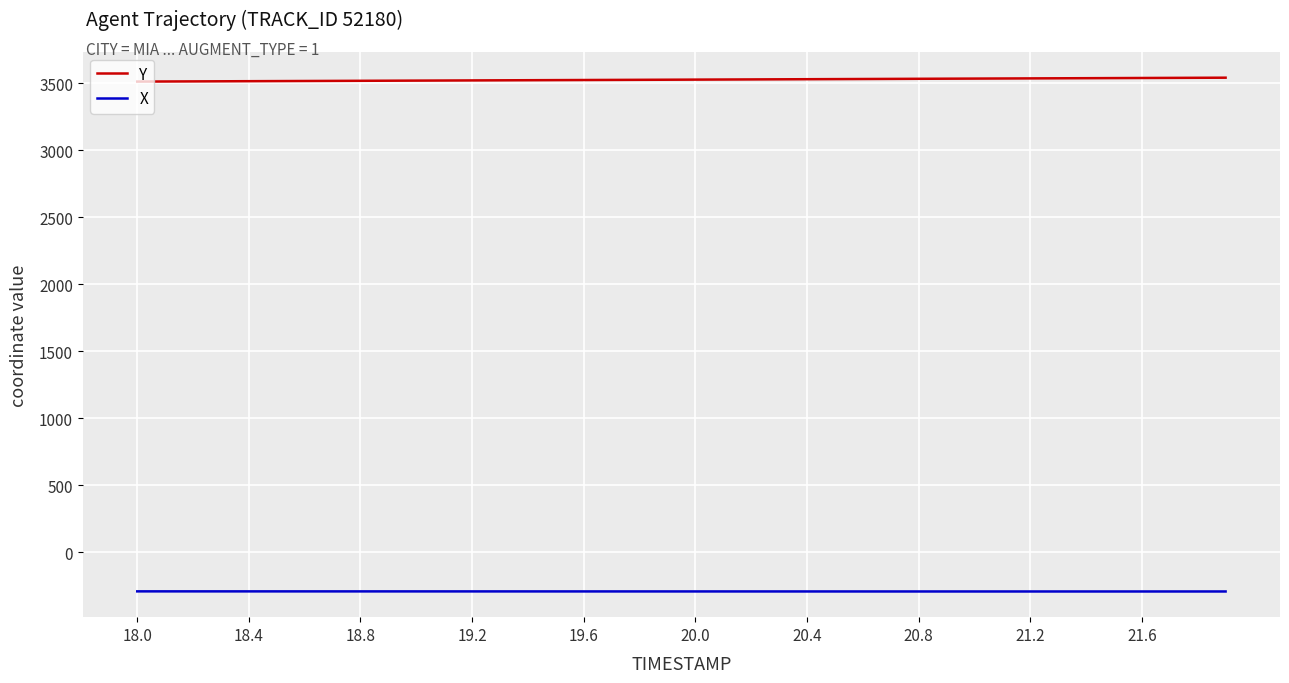

What is the minimum value for X?

-291.9